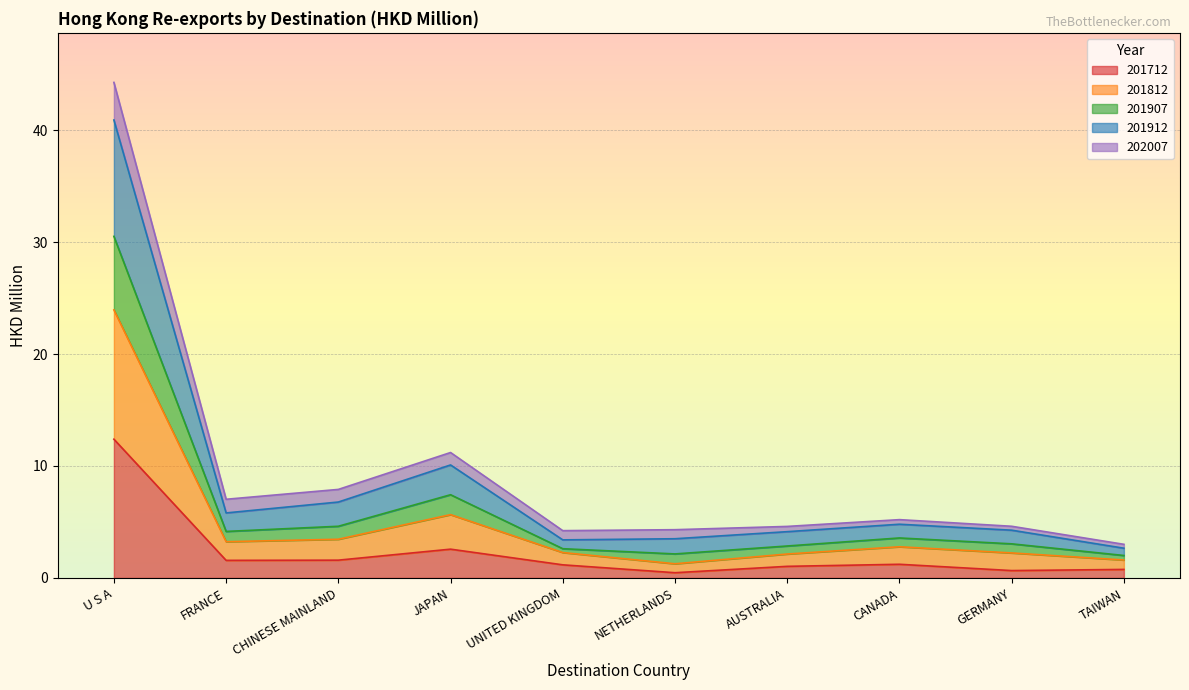

At which label does 201712 reach its peak?

U S A